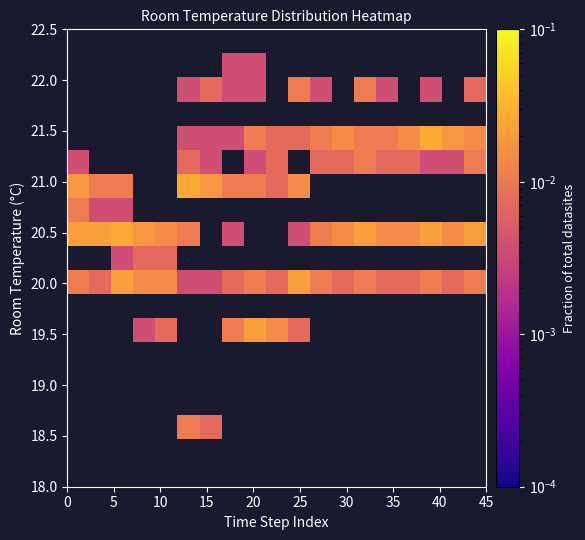

How many data points does each series have?

19